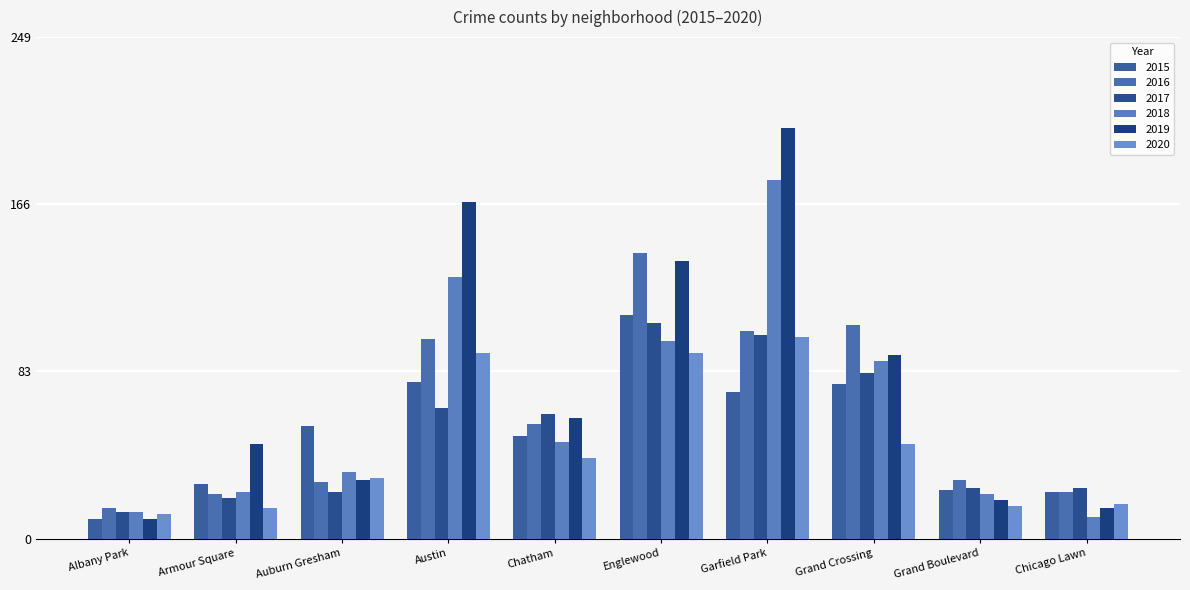

Is the value of 2017 at Armour Square greater than the value of 2019 at Austin?

No